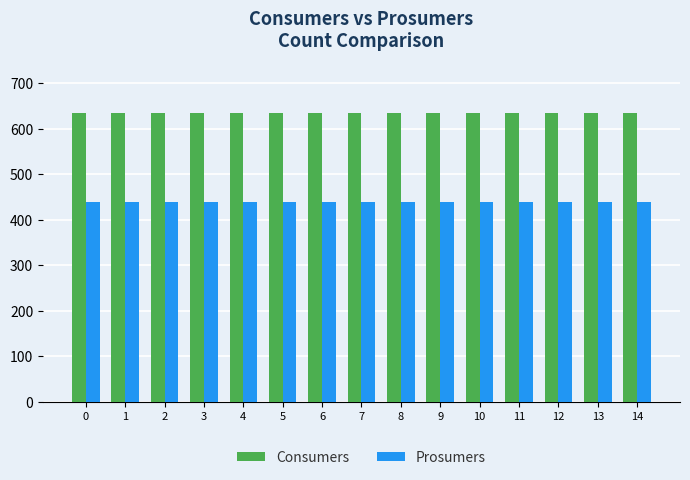

What are all the series names shown in the legend?

Consumers, Prosumers